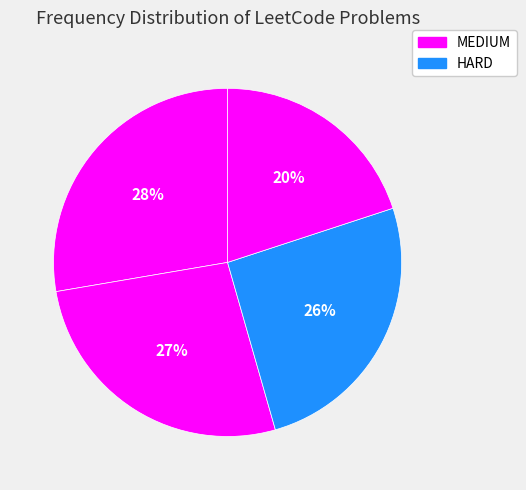

How many slices are in this pie chart?

4